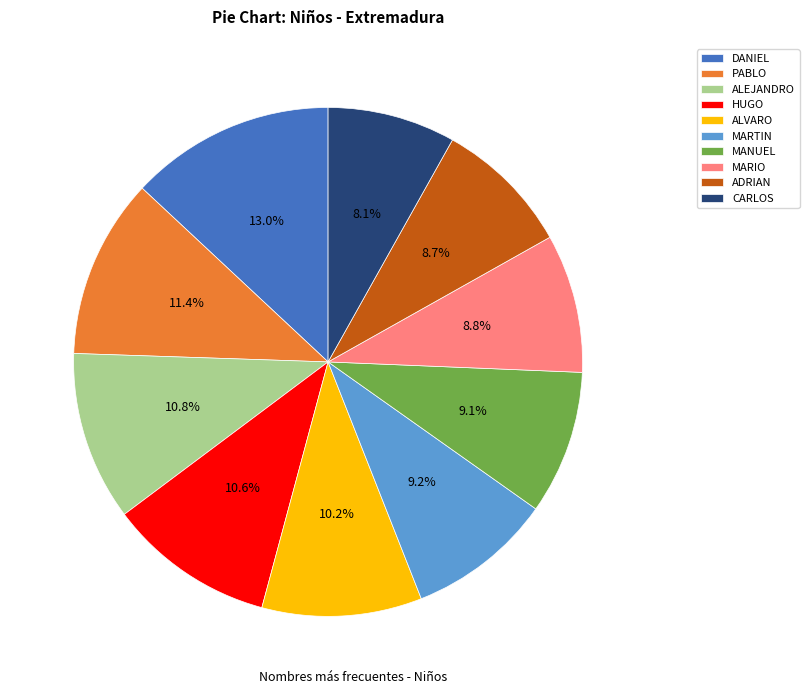

Does ADRIAN represent more than half of the total?

No